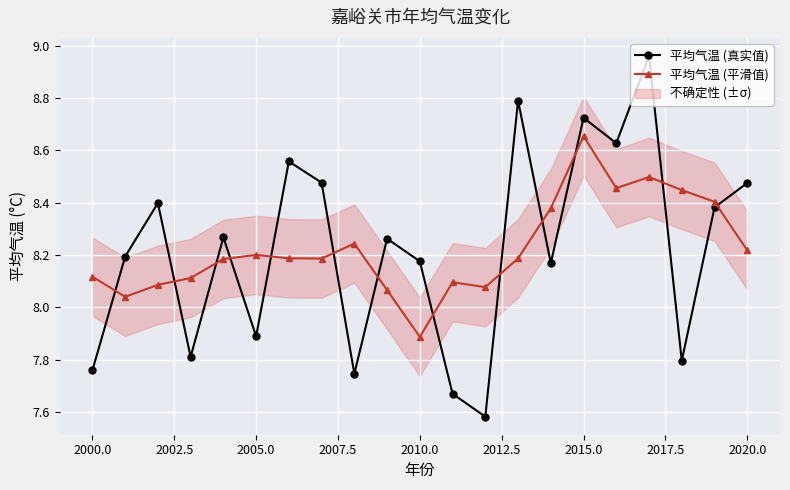

Reading left to right, extract all data points from this chart.

平均气温 (真实值): 7.8	8.2	8.4	7.8	8.3	7.9	8.6	8.5	7.7	8.3	8.2	7.7	7.6	8.8	8.2	8.7	8.6	9.0	7.8	8.4	8.5
平均气温 (平滑值): 8.1	8.0	8.1	8.1	8.2	8.2	8.2	8.2	8.2	8.1	7.9	8.1	8.1	8.2	8.4	8.7	8.5	8.5	8.4	8.4	8.2